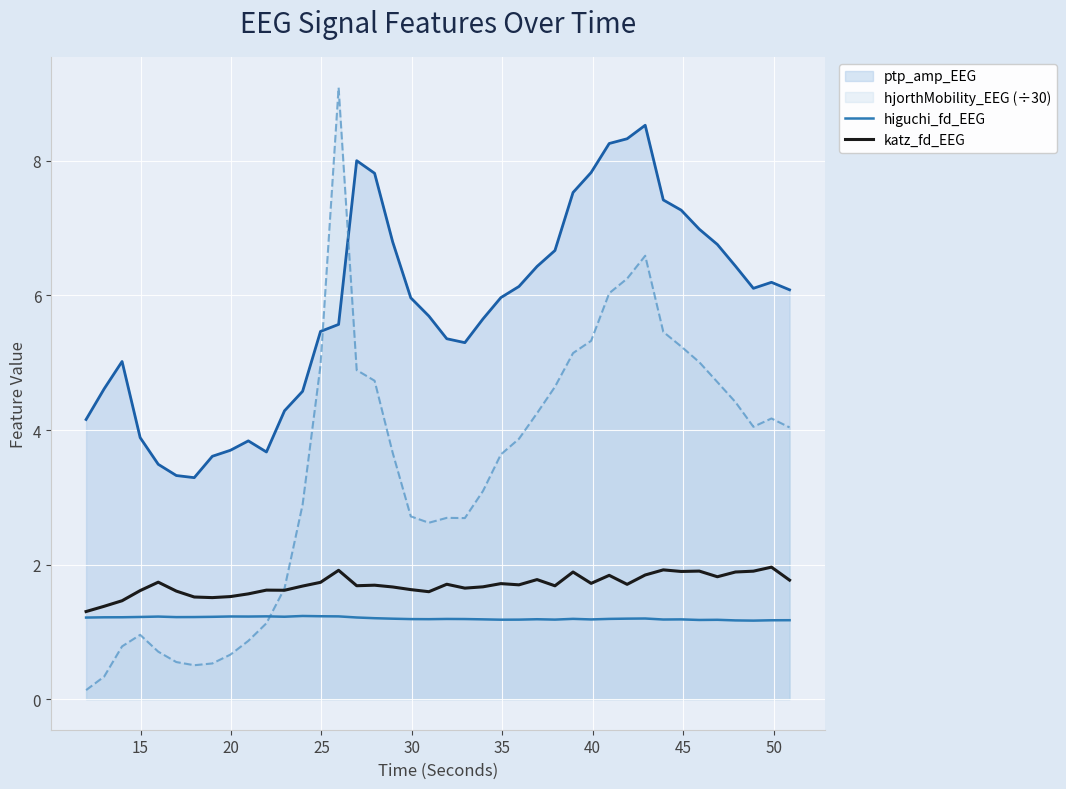

Which series has the largest total across all categories?

ptp_amp_EEG